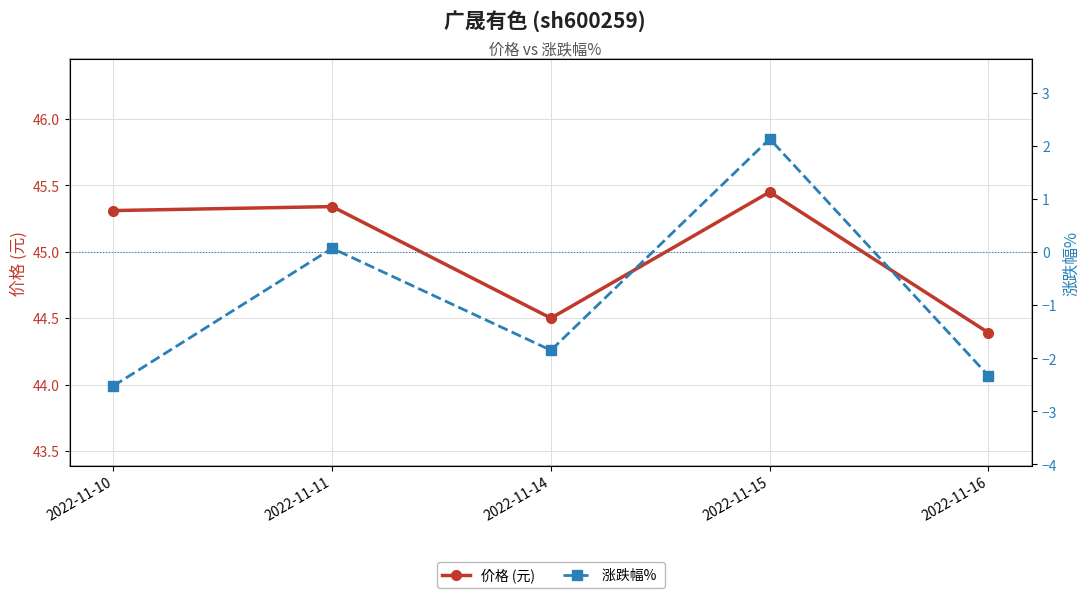

Rank the categories by 价格 (元) value from highest to lowest.

2022-11-15, 2022-11-11, 2022-11-10, 2022-11-14, 2022-11-16